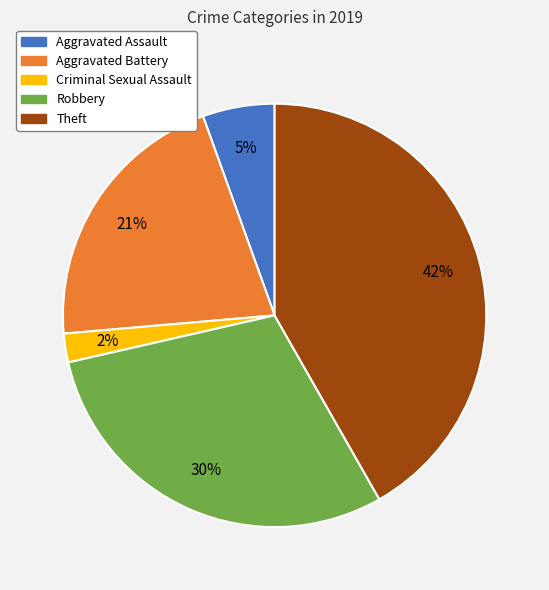

Is the sum of Theft and Aggravated Battery greater than half?

Yes